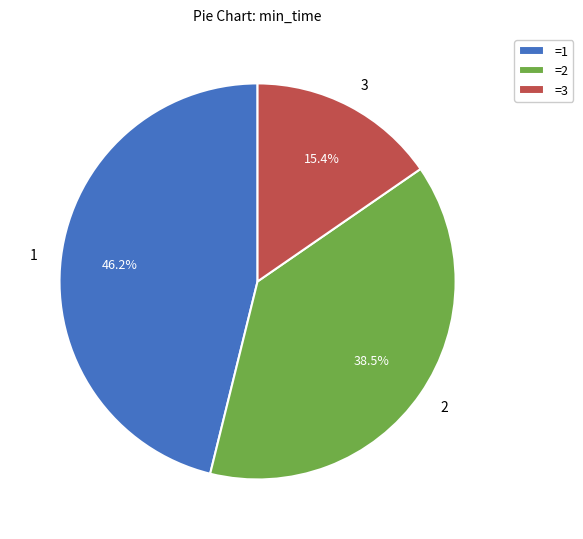

What percentage do 2 and 1 together represent?

84.6%